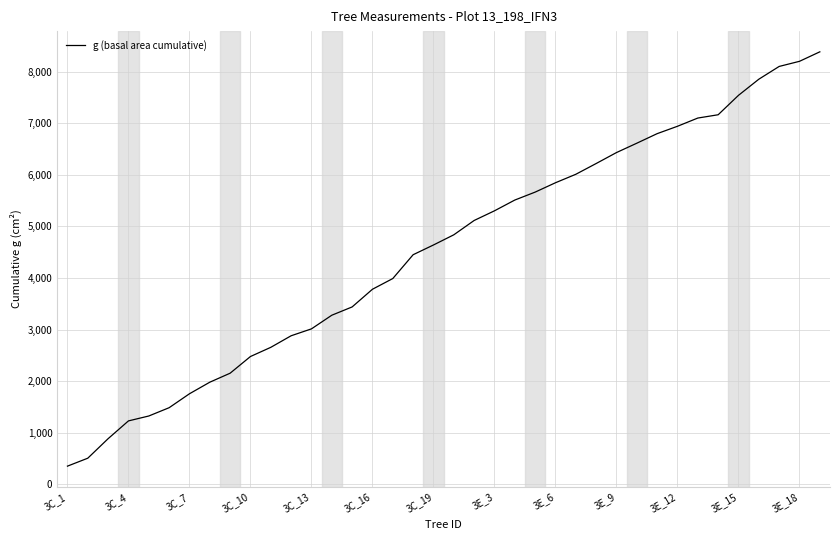

What is the difference between the maximum and minimum values?

8031.7